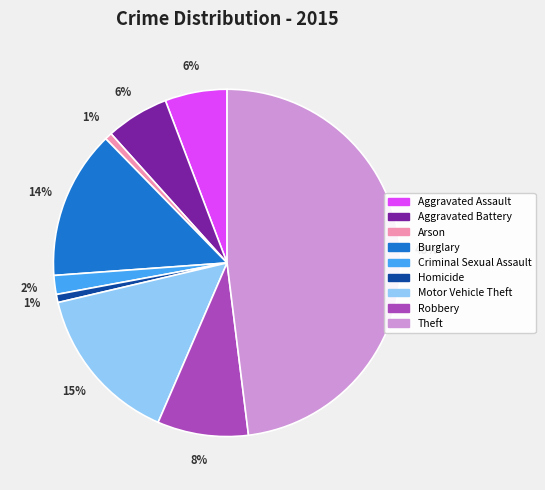

Is there a majority slice in this chart?

No